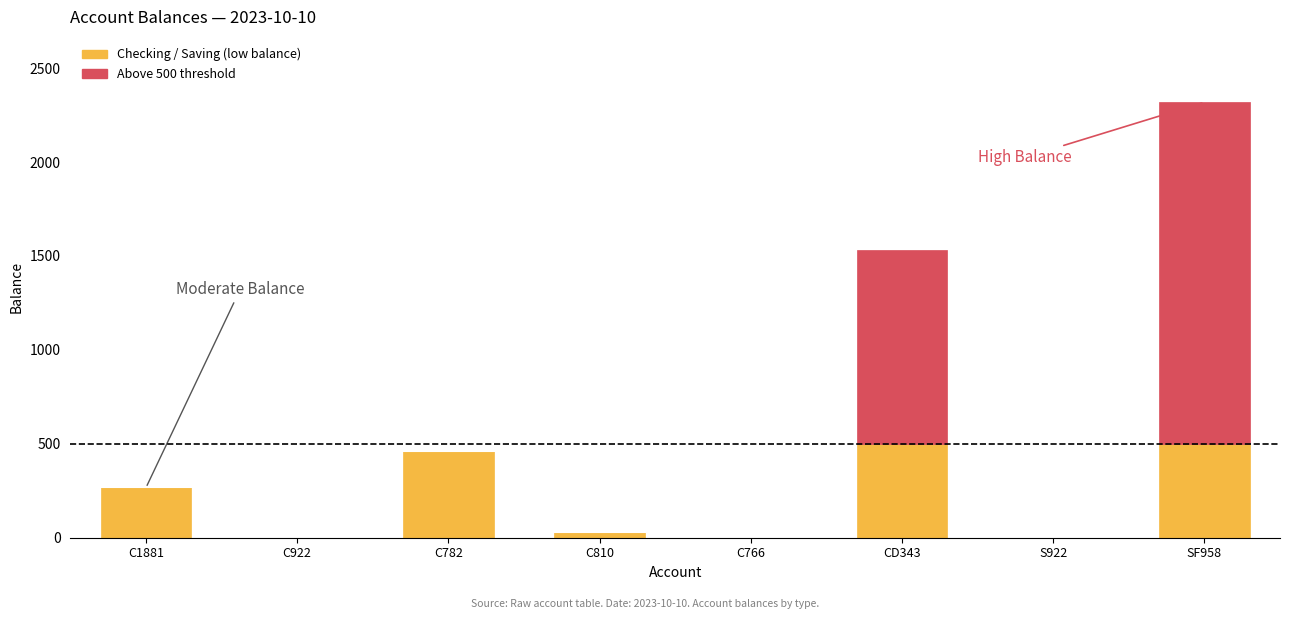

Count the number of categories in the chart.

8